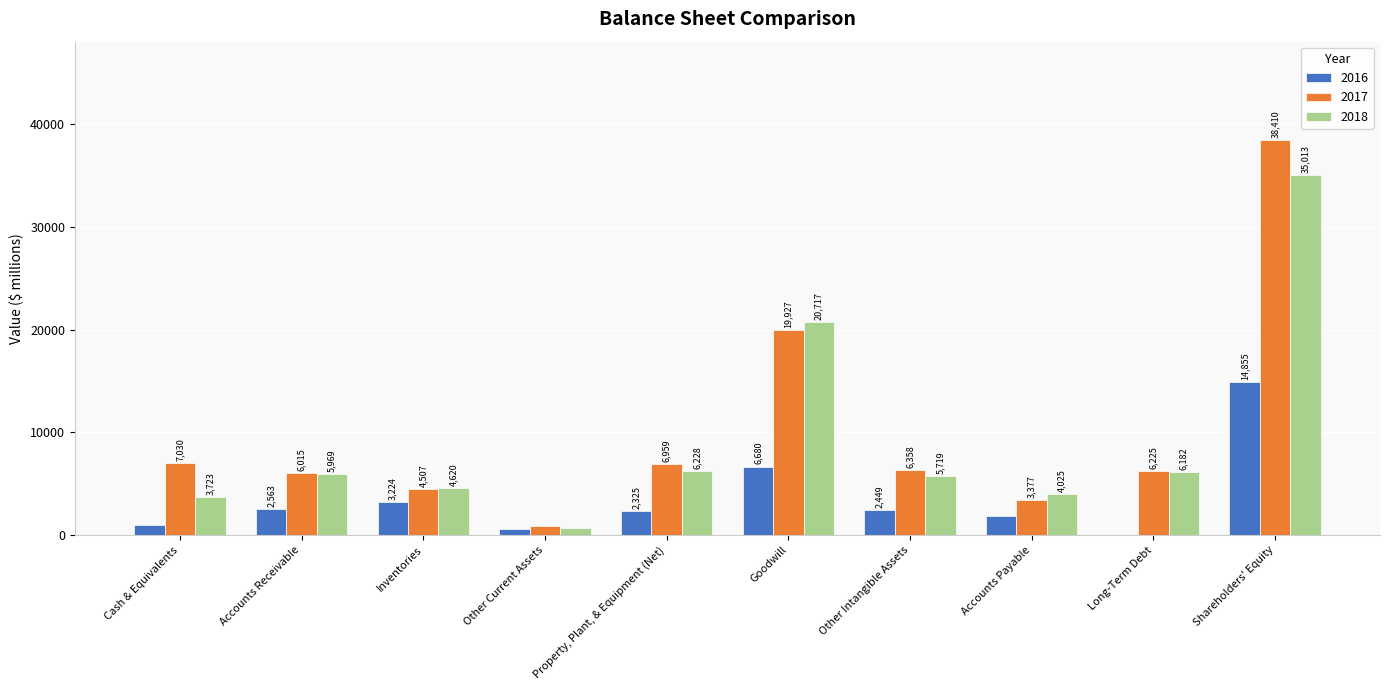

Is it true that 2017 equals 7665 at Goodwill?

False